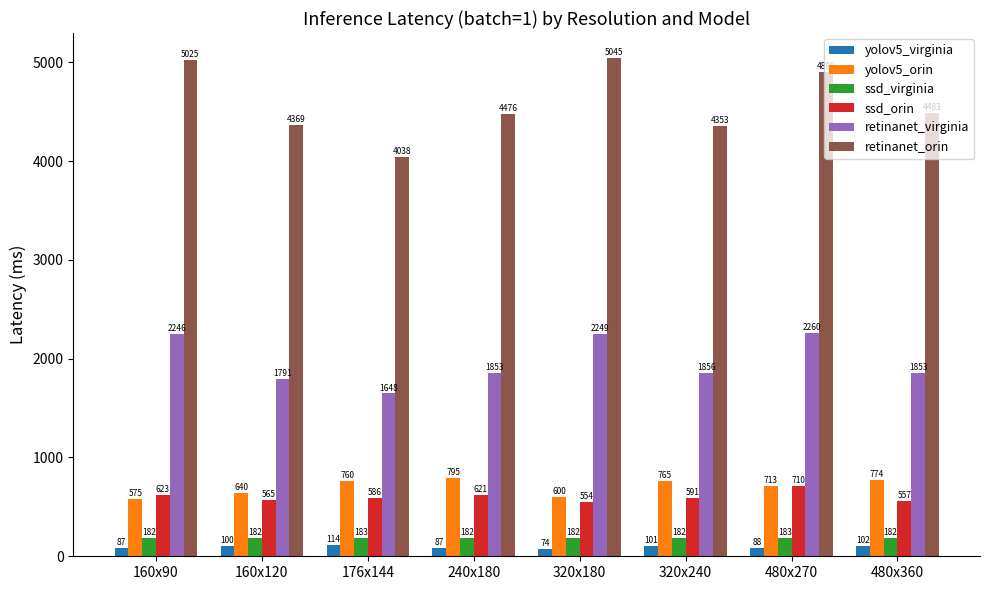

What is the difference between the retinanet_virginia values at 480x360 and 320x180?

396